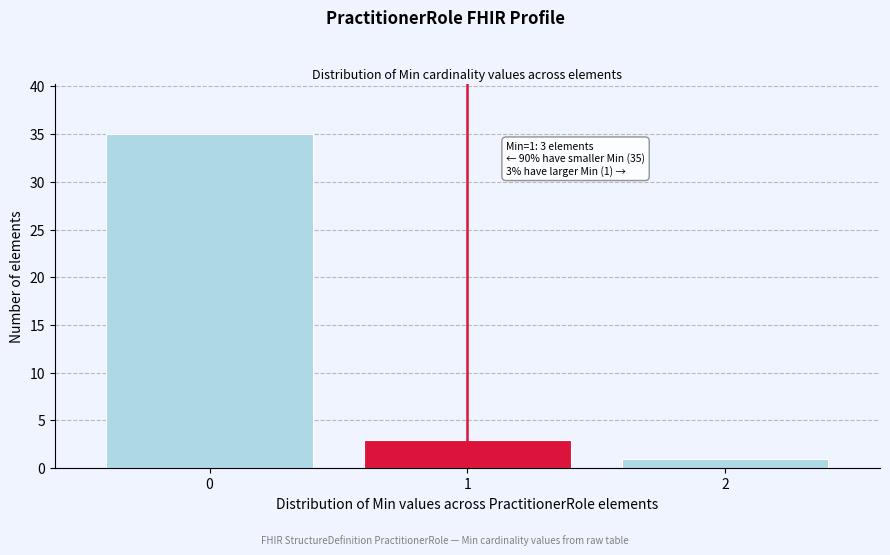

Reading left to right, extract all data points from this chart.

0=35	1=3	2=1